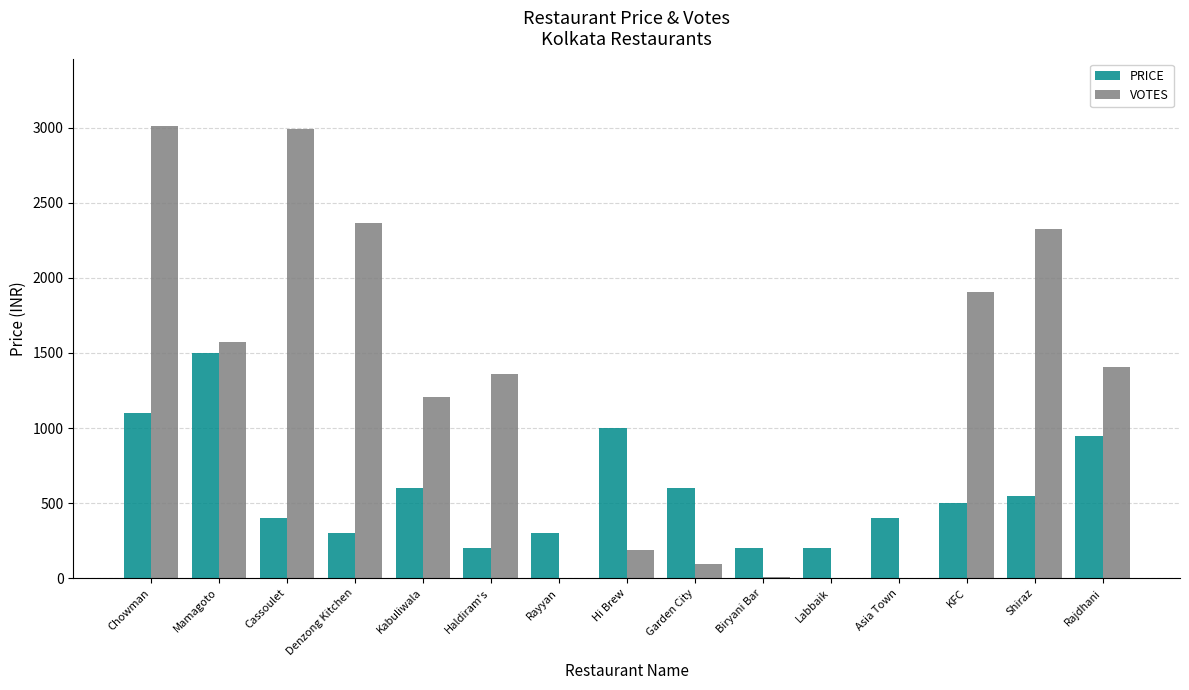

Between Kabuliwala and Rajdhani, which series saw the biggest shift?

PRICE